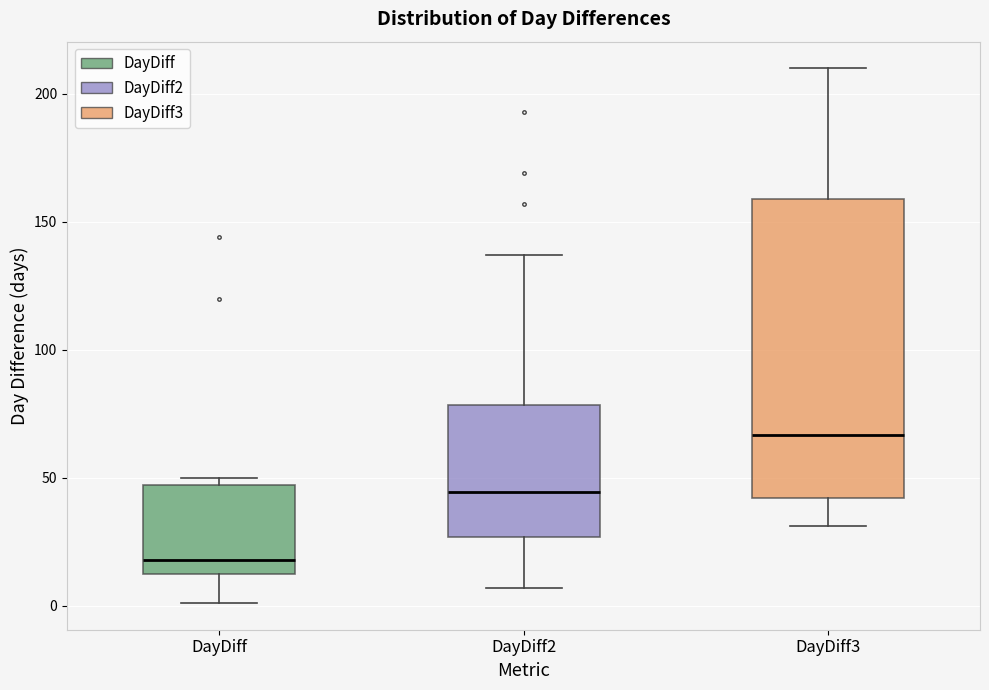

Comparing the boxes themselves (not the whiskers), which one is the tallest?

DayDiff3